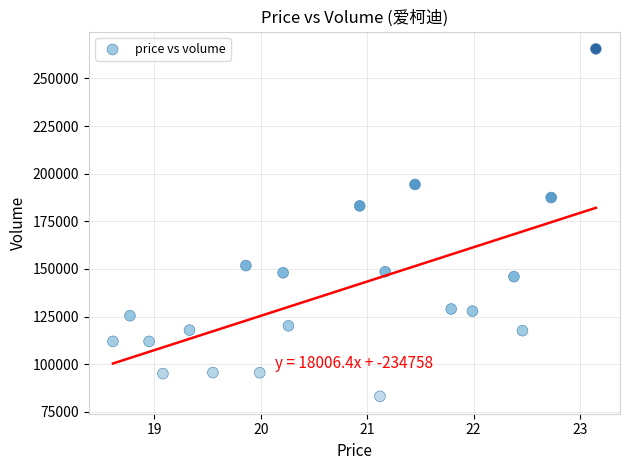

What Y value in the scatter plot is closest to 174318?

183084